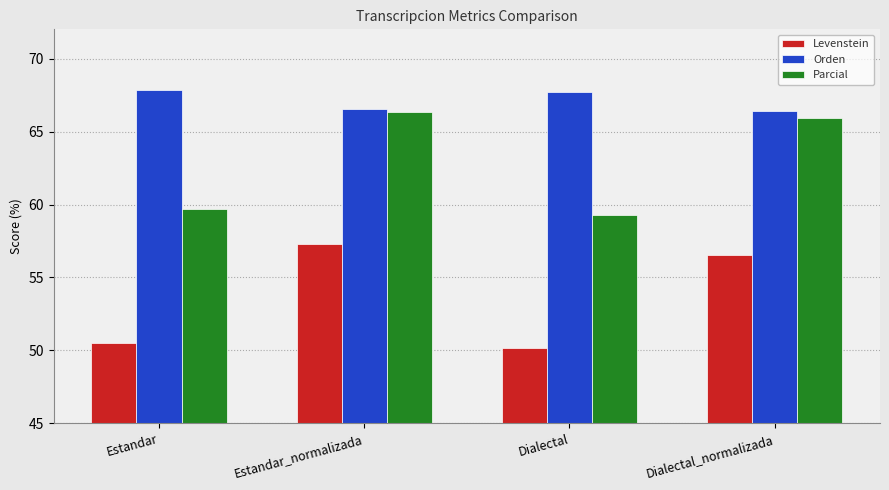

True or false: Parcial has a value of 59.3 at Dialectal.

True